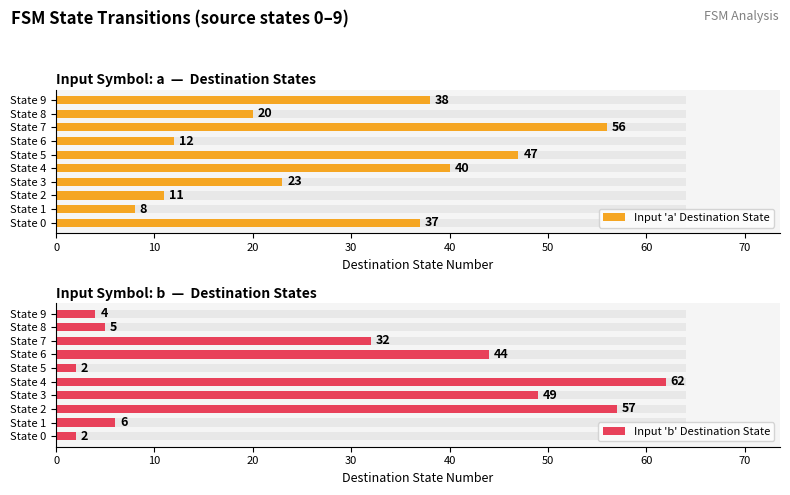

What is the greatest value displayed?

62